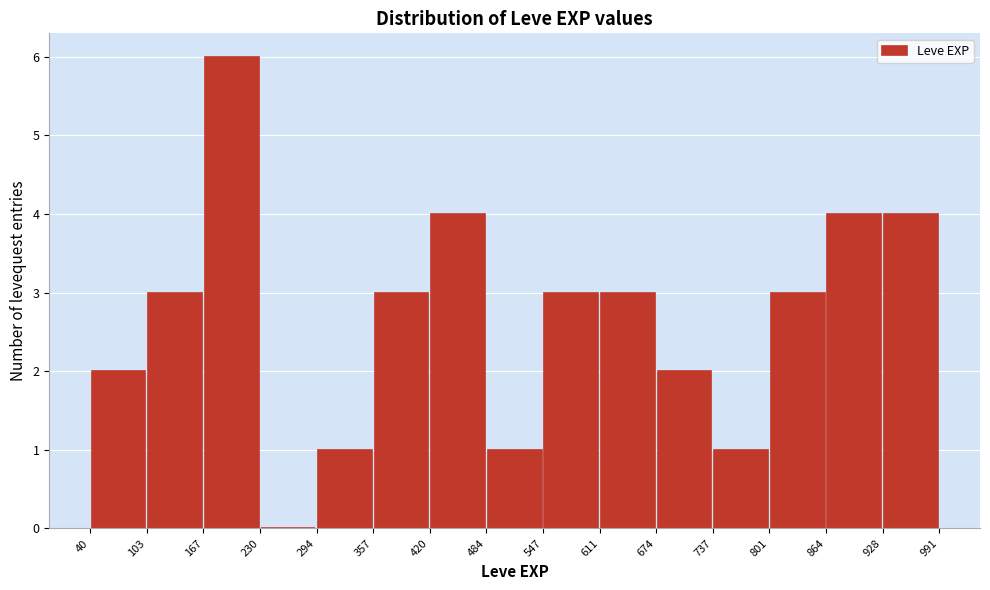

What is the height of the bar covering 103 to 167 on the x-axis? The values are not printed on the chart, so give them approximately, as read against the axis.

3